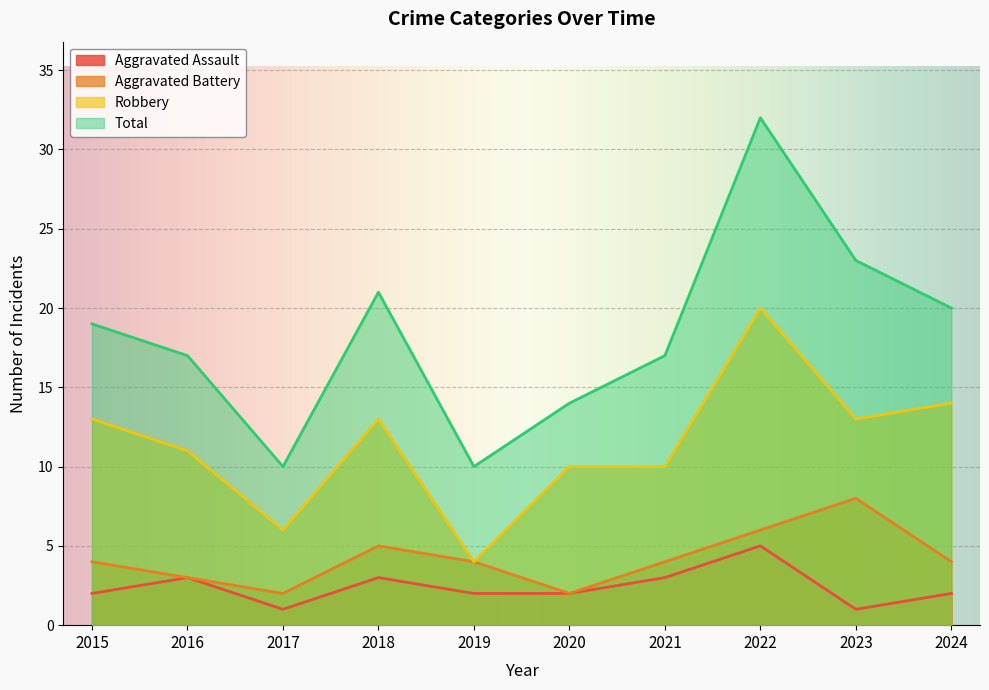

How many lines are shown in the chart?

4